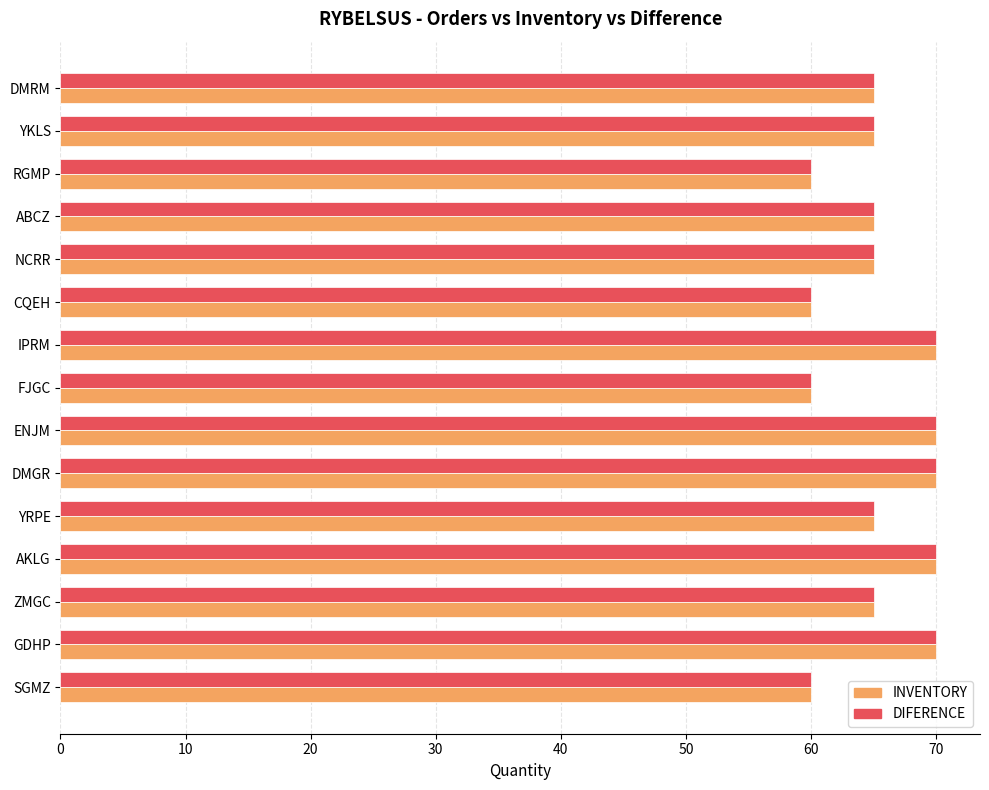

What is the total value across all series at AKLG?

140